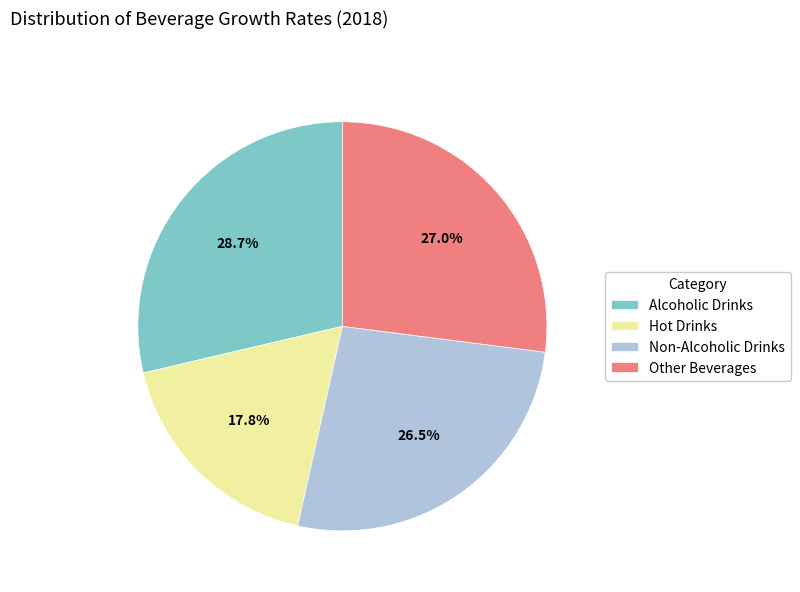

Is it true that Alcoholic Drinks is 21% of the pie?

False